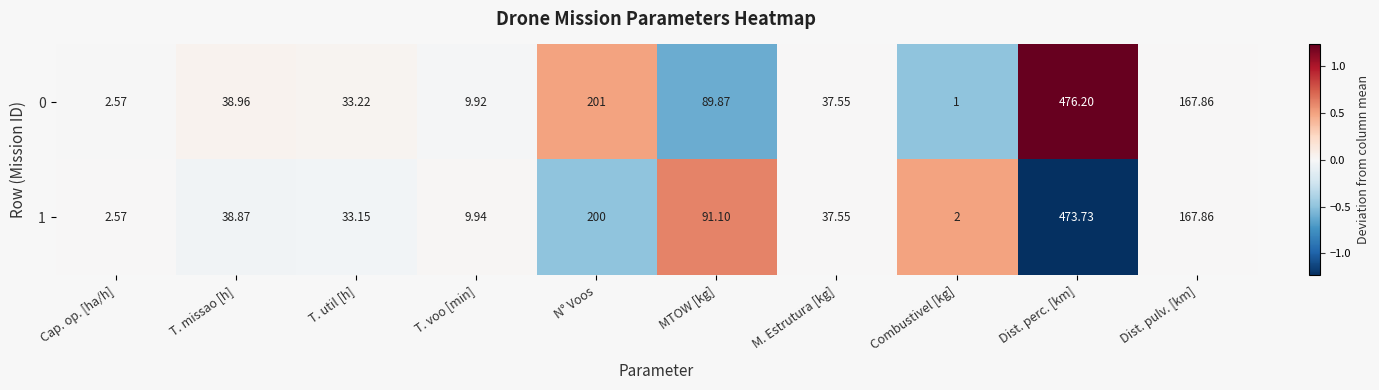

At which label is 1 closest to 237?

N° Voos